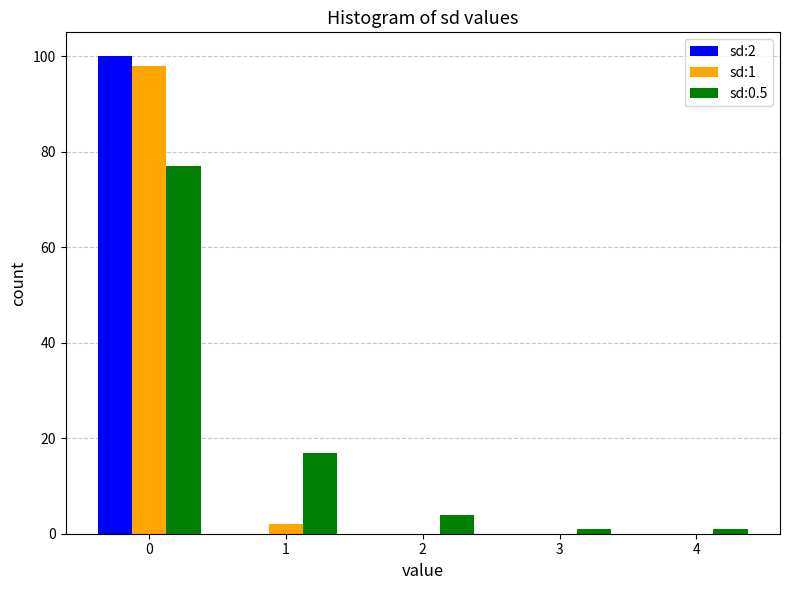

What is the greatest value displayed?

100